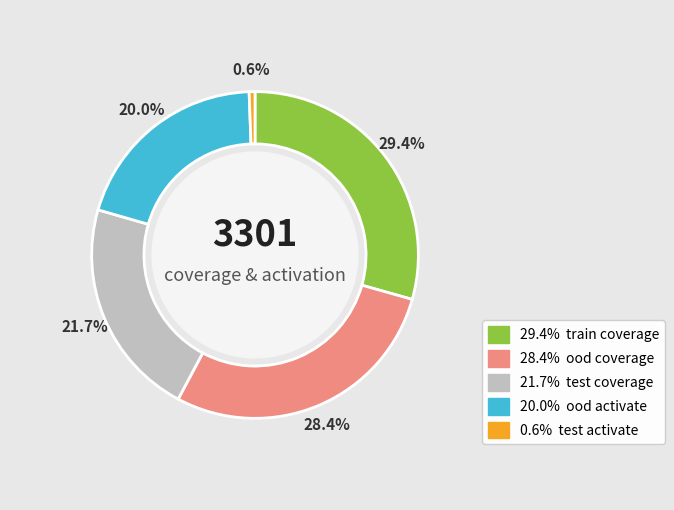

Does any single category account for the majority?

No